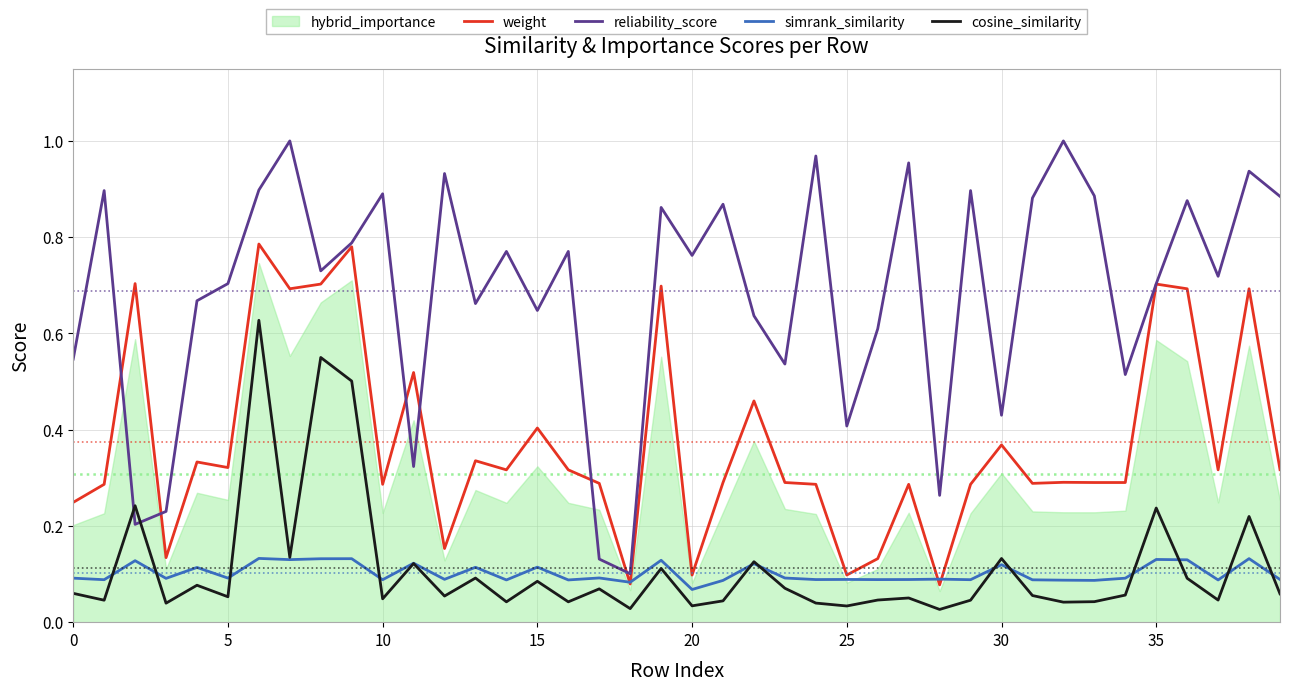

At which label is cosine_similarity closest to 0?

28